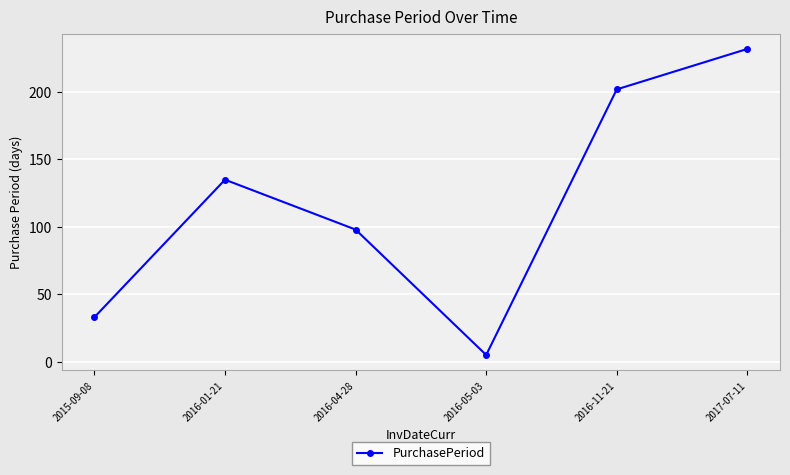

What is the sum of the values at 2017-07-11 and 2016-11-21?

434